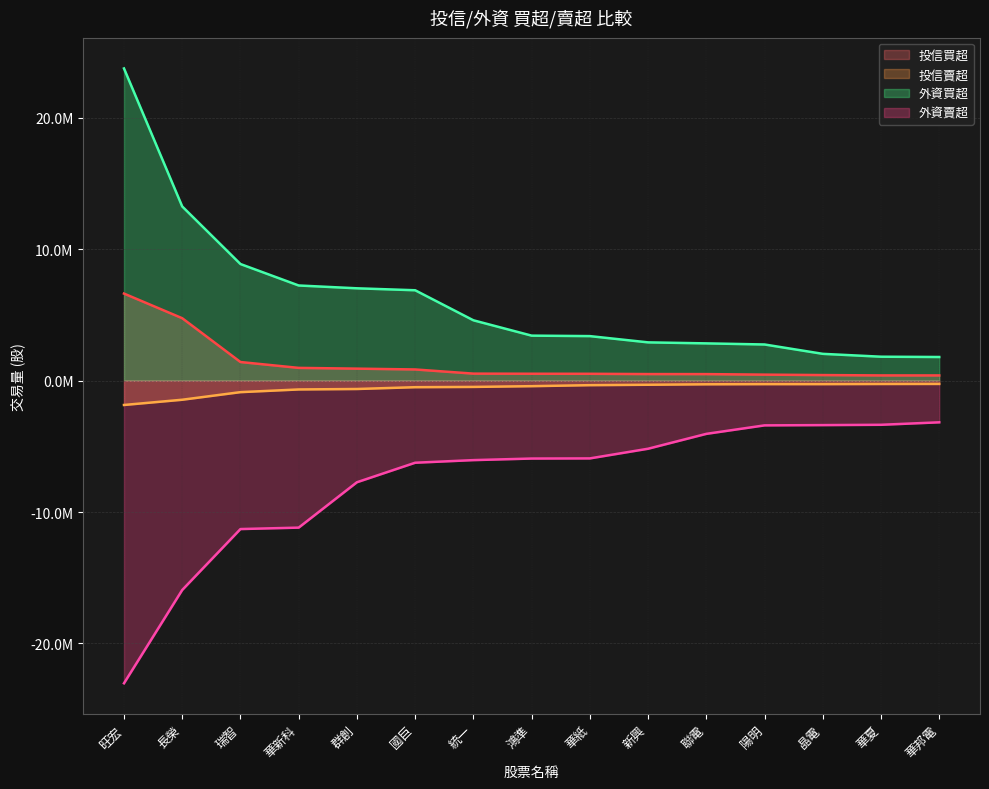

Read the 投信賣超 value at 瑞智, to the nearest 50.

-873000